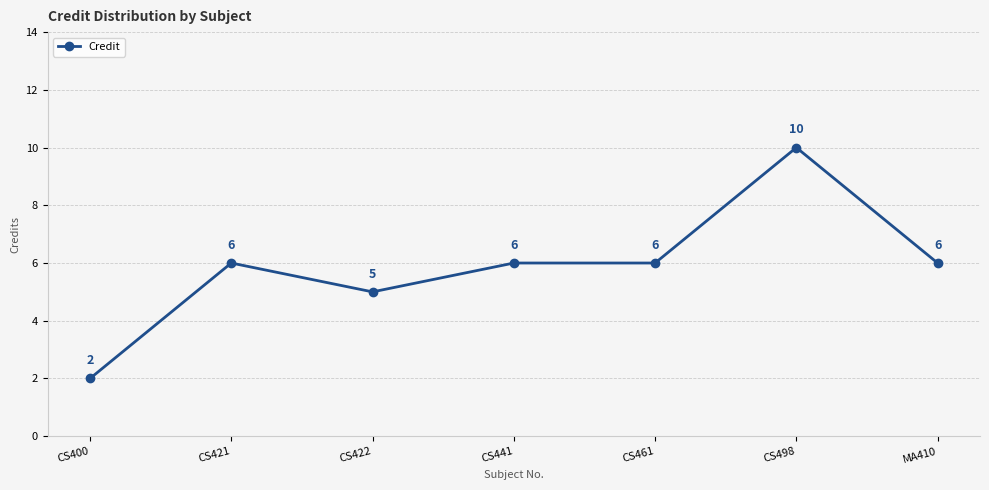

Does the chart have visible grid lines?

Yes